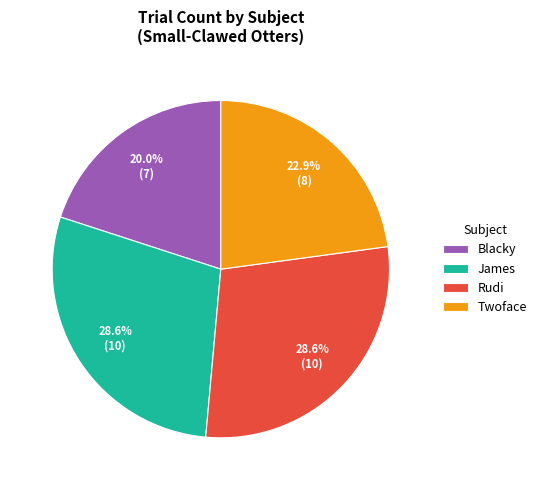

To the nearest percent, what portion does Blacky represent?

20%